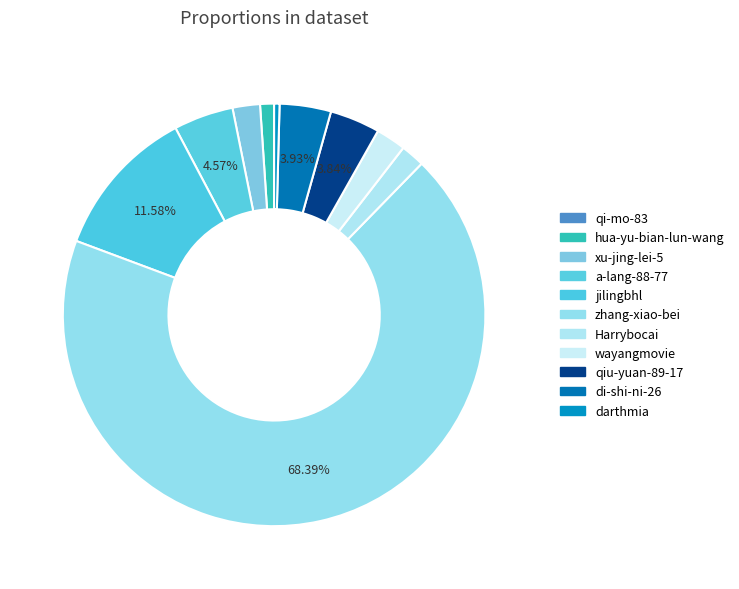

What is the change in value from Harrybocai to qiu-yuan-89-17?

+21519